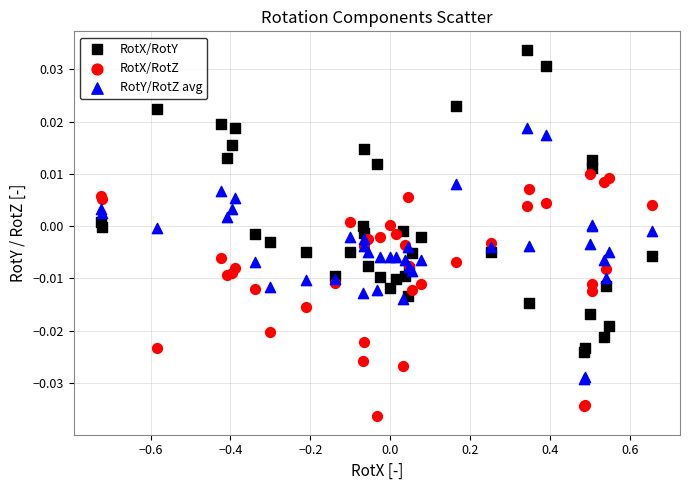

Which series contains the highest Y value?

RotX/RotY